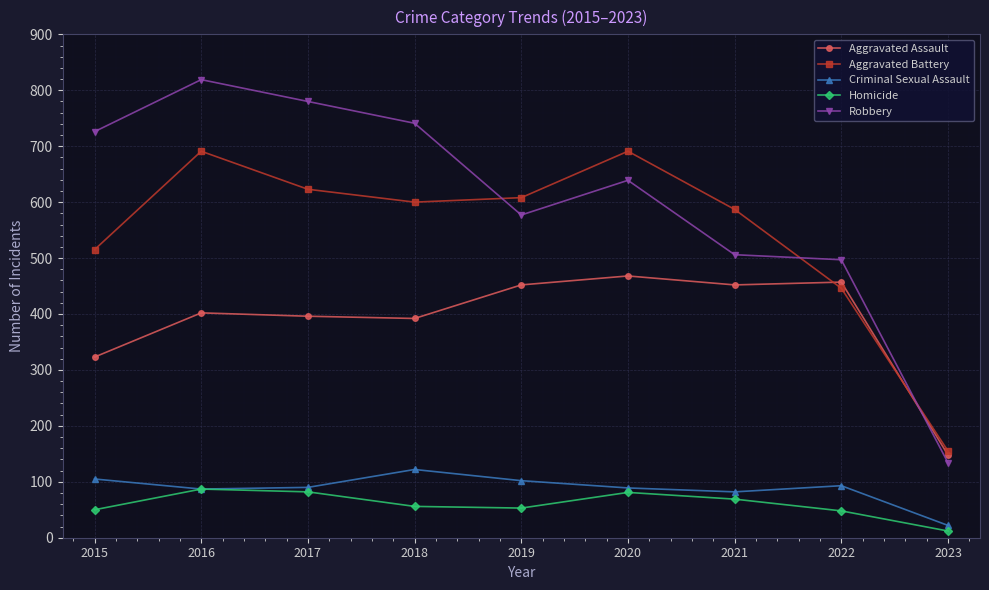

Which series changed the most between 2018 and 2021?

Robbery